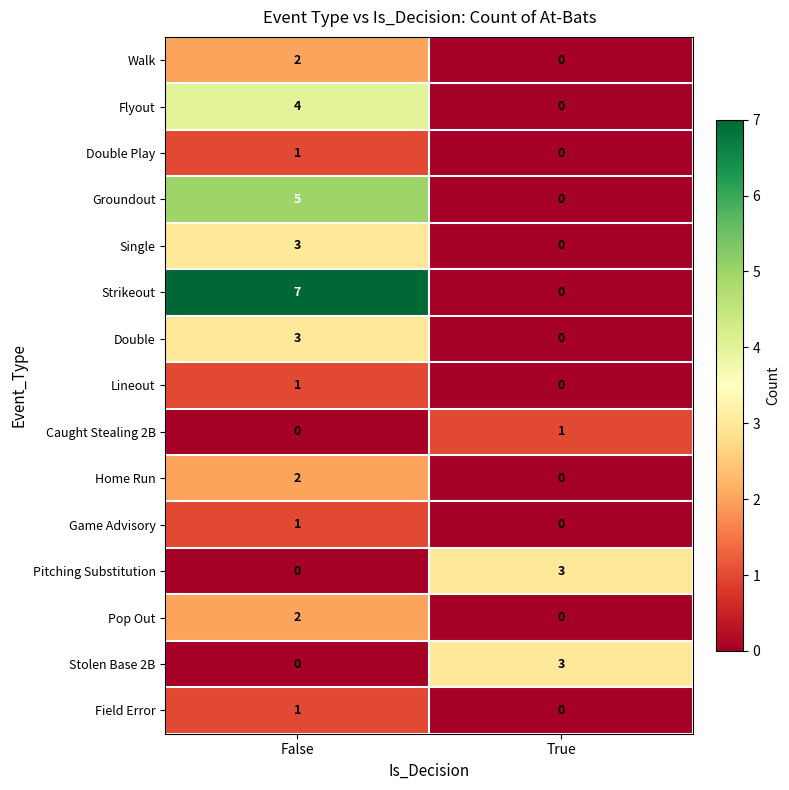

What is the spread (max minus min) of values at False?

7